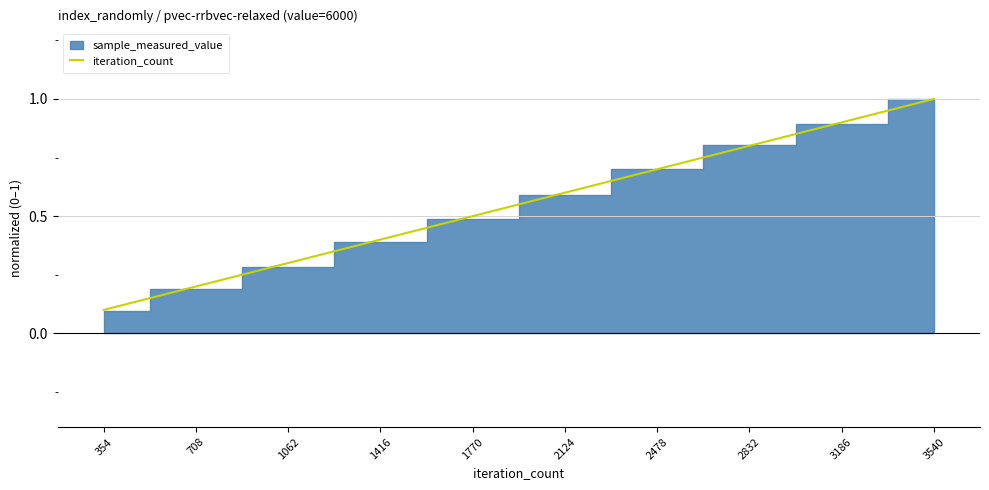

The value of iteration_count at 1062 is 0.3. True or false?

True